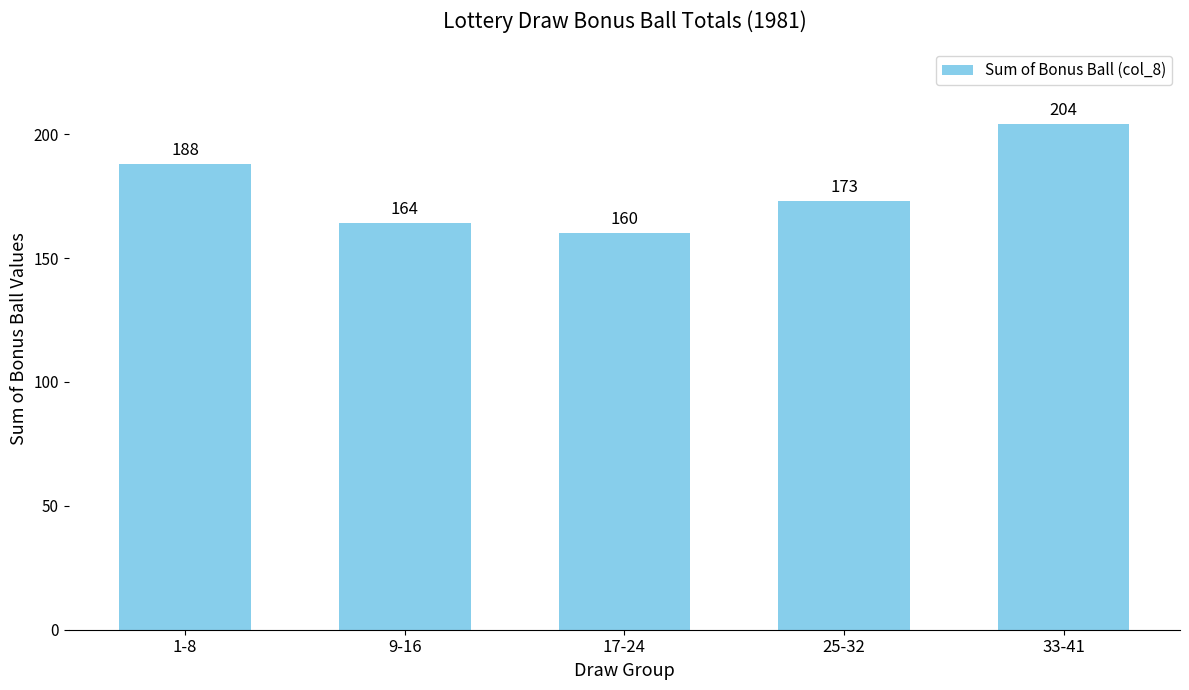

What is the smallest value displayed?

160